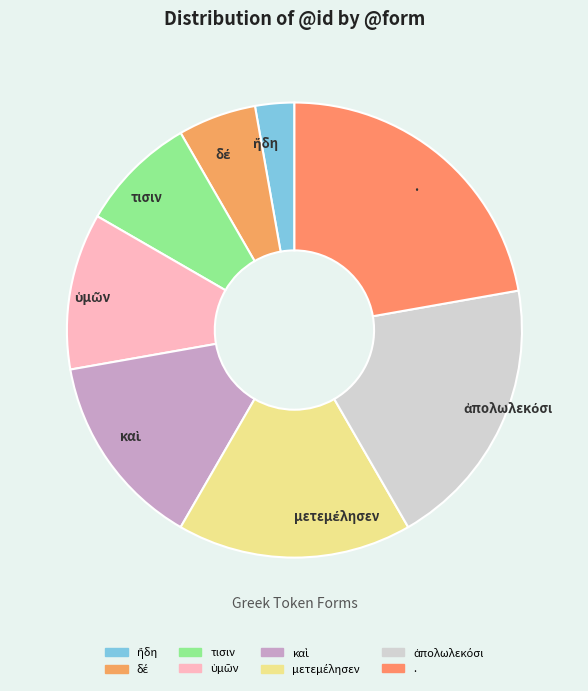

Is . the majority of the pie?

No